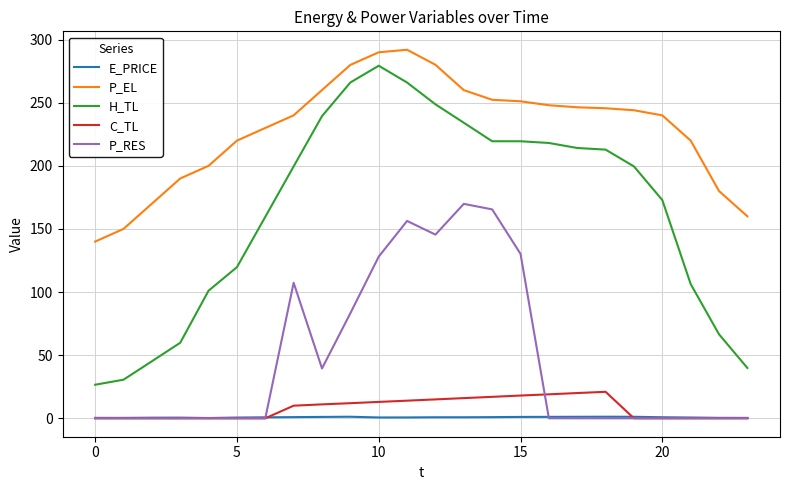

Which series has the largest range (max minus min)?

H_TL